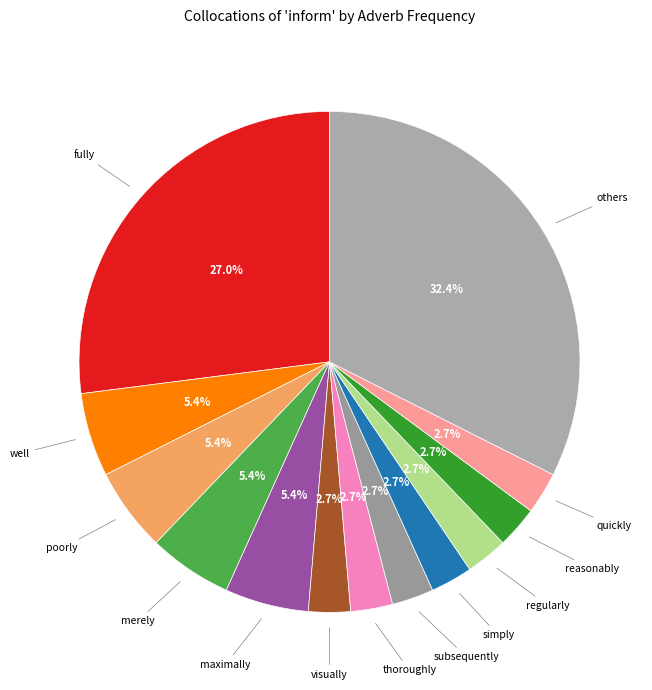

What is the largest slice in the pie chart?

fully